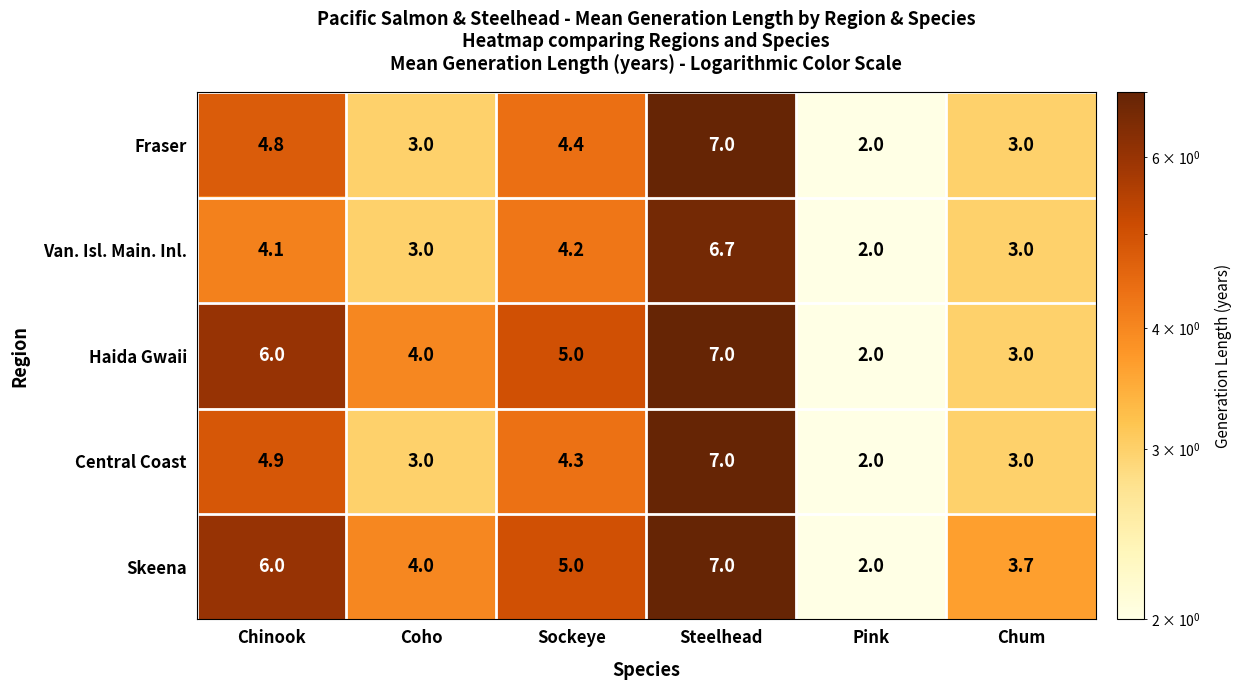

Which series has the largest total across all categories?

Skeena